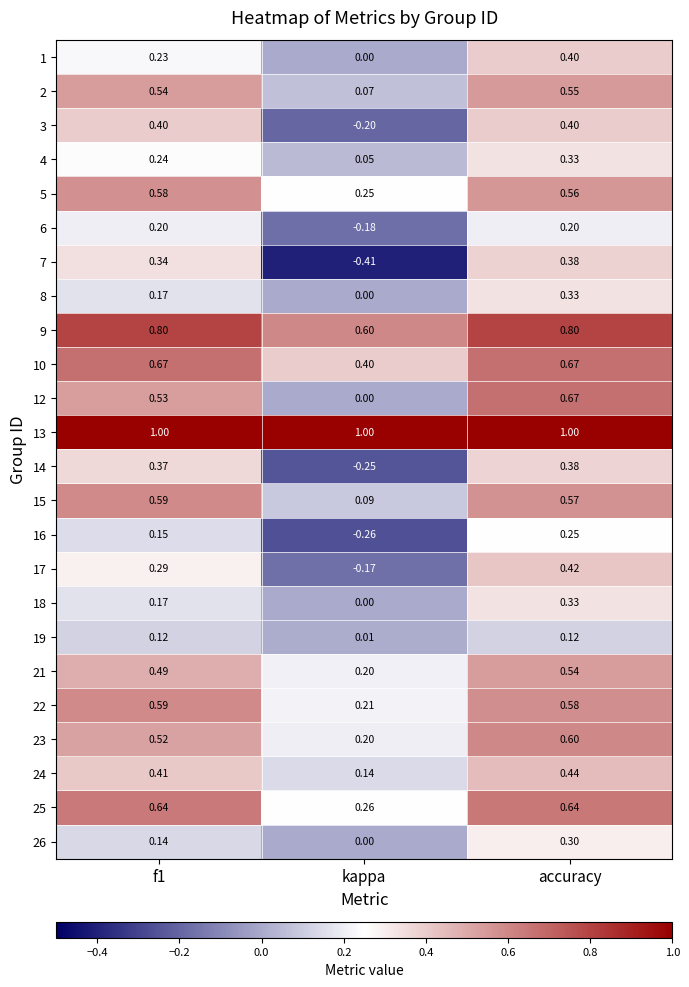

At which category is the sum across all series the highest?

accuracy